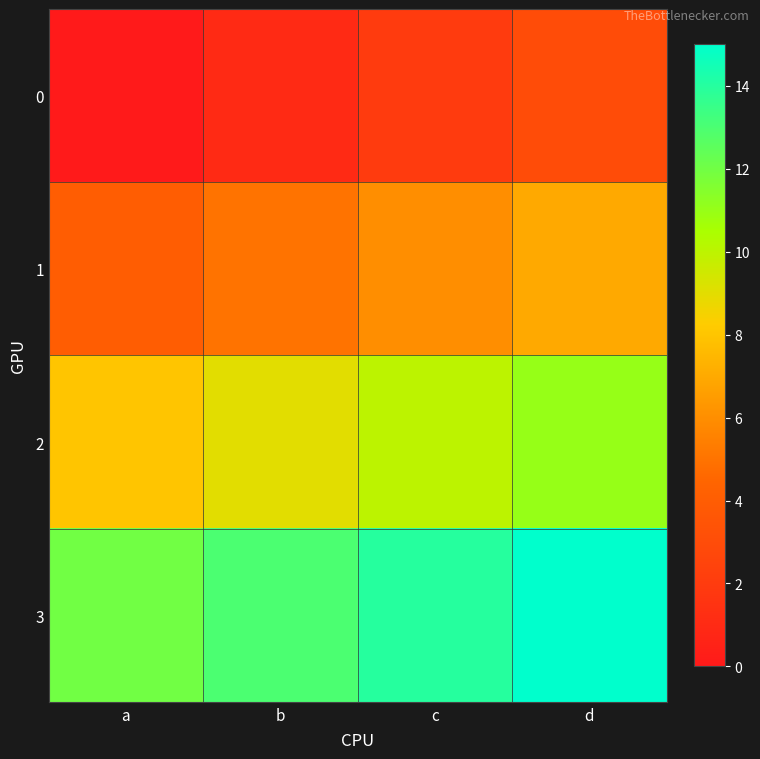

Which series has the largest total across all categories?

3